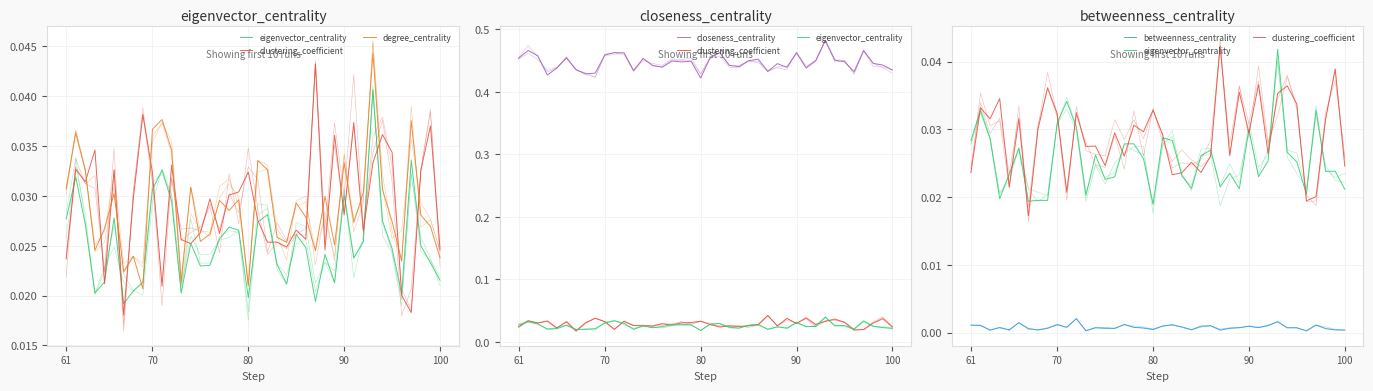

Reading right to left, extract all data points from this chart.

eigenvector_centrality: 0.0	0.0	0.0	0.0	0.0	0.0	0.0	0.0	0.0	0.0	0.0	0.0	0.0	0.0	0.0	0.0	0.0	0.0	0.0	0.0	0.0	0.0	0.0	0.0	0.0	0.0	0.0	0.0	0.0	0.0	0.0	0.0	0.0	0.0	0.0	0.0	0.0	0.0	0.0	0.0
clustering_coefficient: 0.0	0.0	0.0	0.0	0.0	0.0	0.0	0.0	0.0	0.0	0.0	0.0	0.0	0.0	0.0	0.0	0.0	0.0	0.0	0.0	0.0	0.0	0.0	0.0	0.0	0.0	0.0	0.0	0.0	0.0	0.0	0.0	0.0	0.0	0.0	0.0	0.0	0.0	0.0	0.0
degree_centrality: 0.0	0.0	0.0	0.0	0.0	0.0	0.0	0.0	0.0	0.0	0.0	0.0	0.0	0.0	0.0	0.0	0.0	0.0	0.0	0.0	0.0	0.0	0.0	0.0	0.0	0.0	0.0	0.0	0.0	0.0	0.0	0.0	0.0	0.0	0.0	0.0	0.0	0.0	0.0	0.0
closeness_centrality: 0.5	0.5	0.5	0.4	0.4	0.5	0.4	0.4	0.4	0.5	0.5	0.5	0.4	0.5	0.4	0.4	0.4	0.4	0.4	0.4	0.5	0.5	0.4	0.4	0.4	0.5	0.4	0.4	0.4	0.5	0.4	0.4	0.5	0.5	0.4	0.4	0.5	0.4	0.4	0.4
betweenness_centrality: 0.0	0.0	0.0	0.0	0.0	0.0	0.0	0.0	0.0	0.0	0.0	0.0	0.0	0.0	0.0	0.0	0.0	0.0	0.0	0.0	0.0	0.0	0.0	0.0	0.0	0.0	0.0	0.0	0.0	0.0	0.0	0.0	0.0	0.0	0.0	0.0	0.0	0.0	0.0	0.0